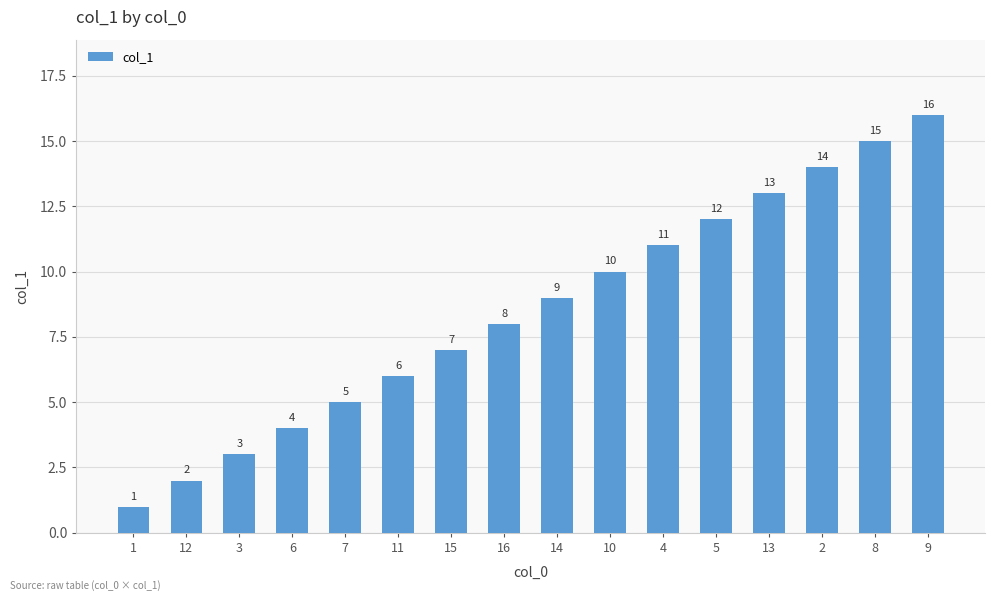

At which label is the value closest to 8?

16